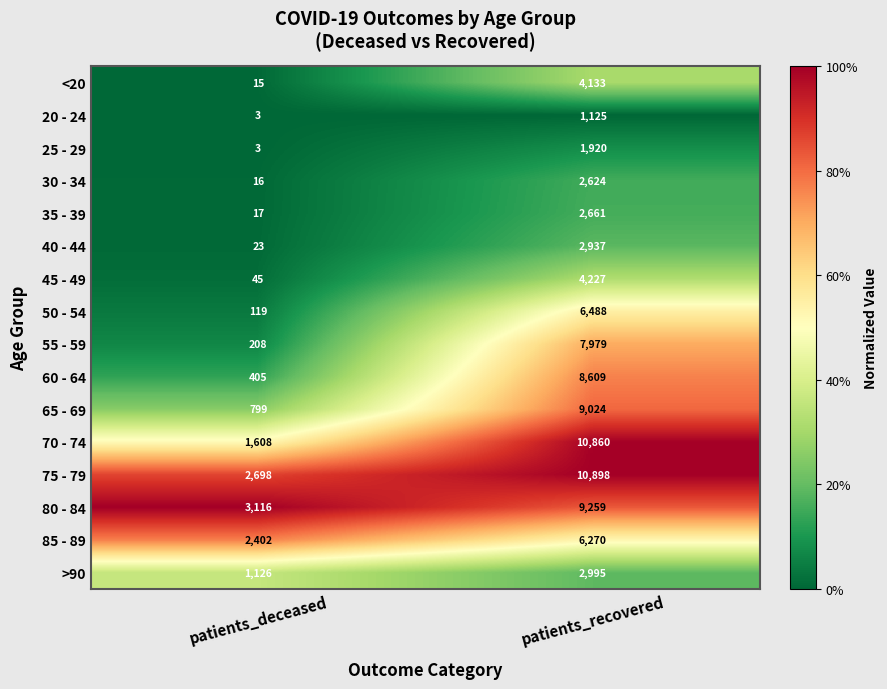

What is the approximate value of >90 at patients_recovered, to the nearest 100?

3000